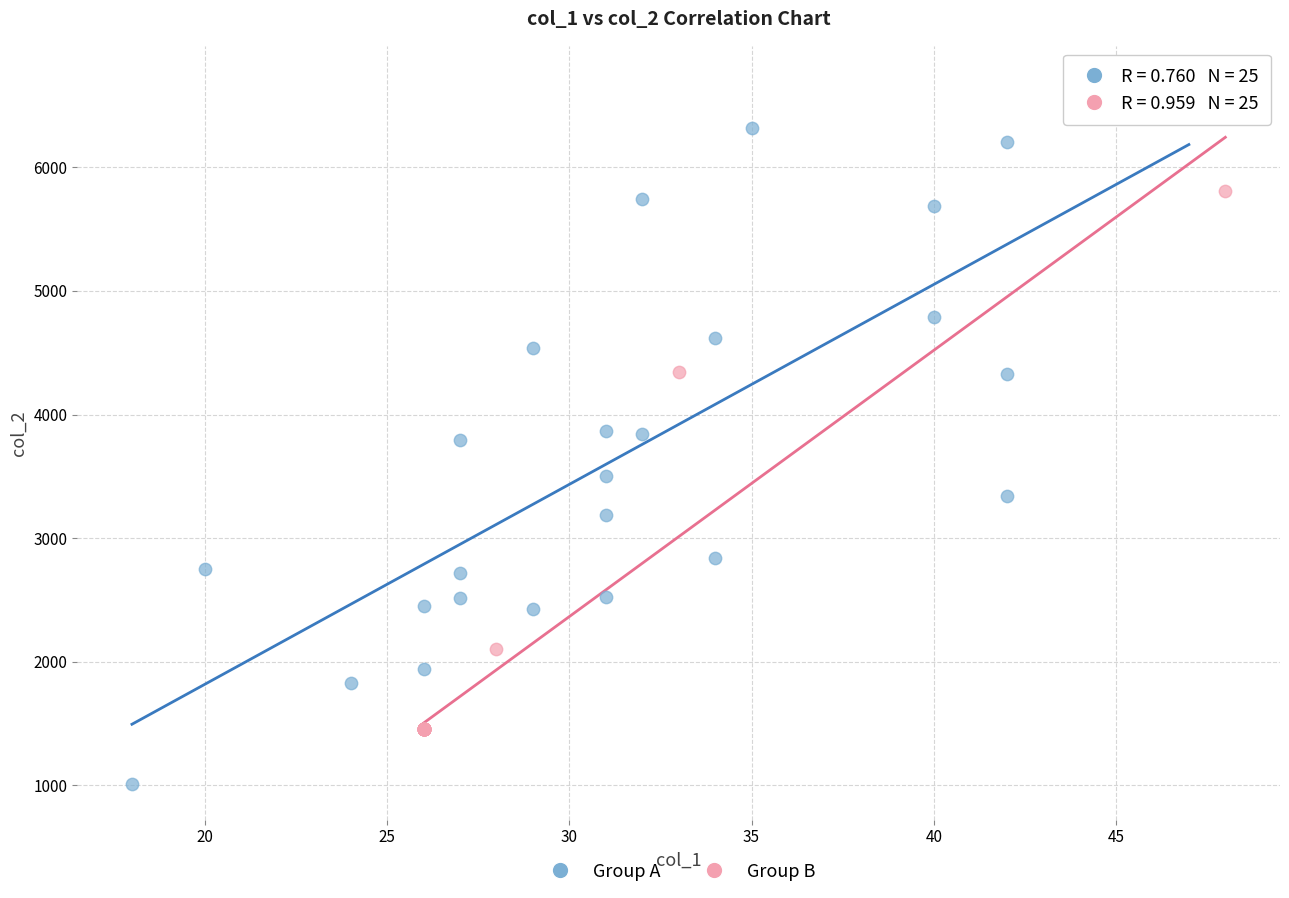

Which series reaches the maximum Y coordinate?

Group A